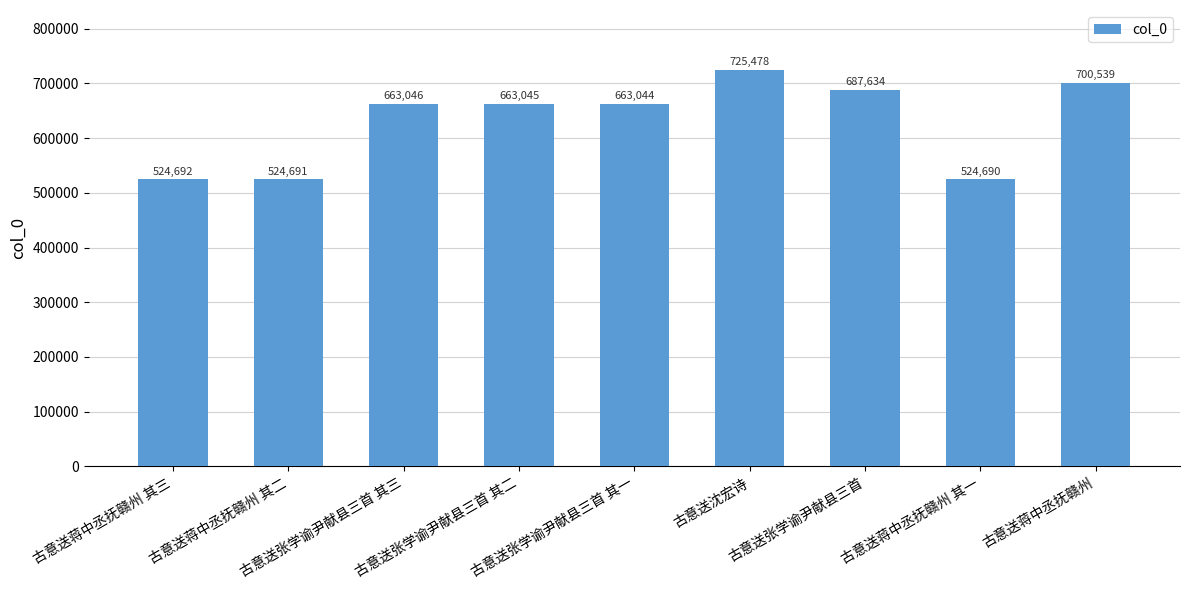

Where is the data nearest to the value 625084?

古意送张学谕尹献县三首 其一